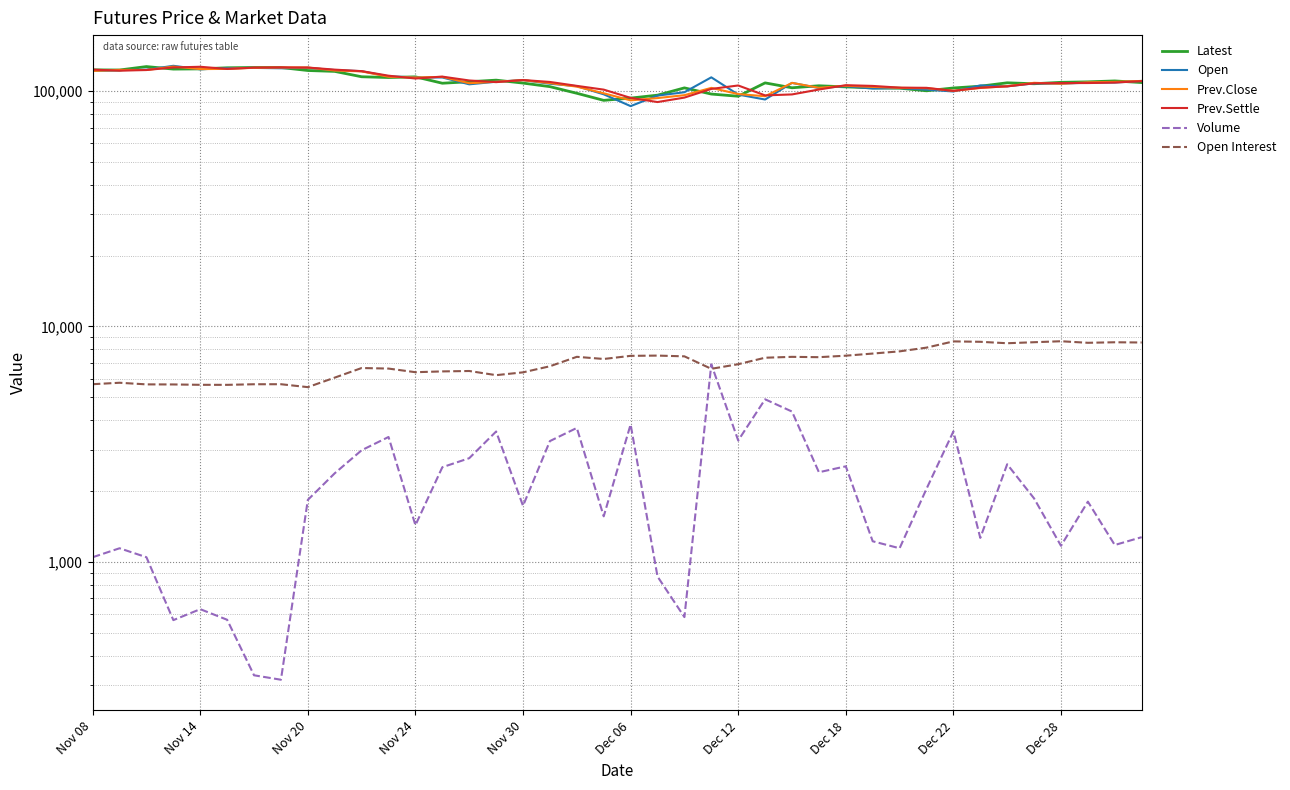

Which series has the widest spread of values?

Open